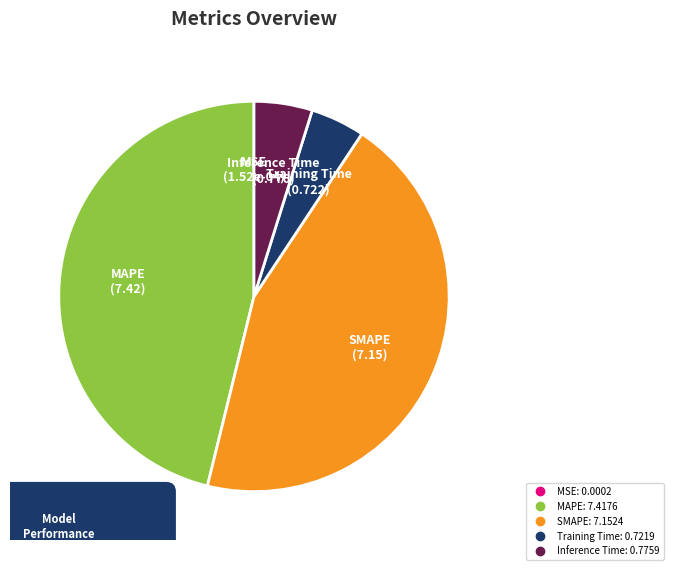

True or false: SMAPE accounts for 45% of the total.

True